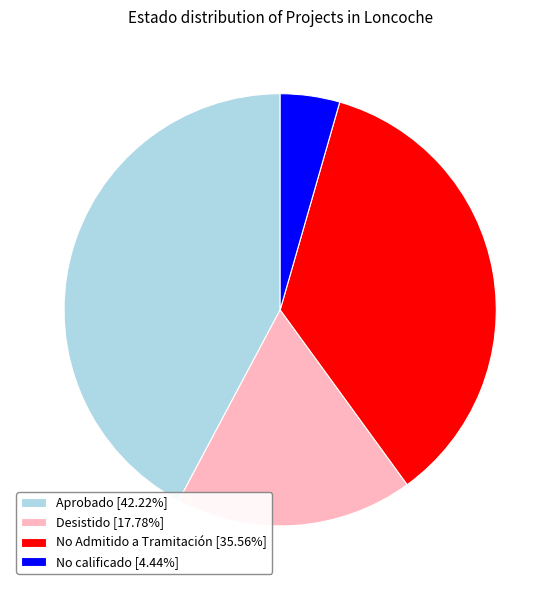

What is the largest slice in the pie chart?

Aprobado